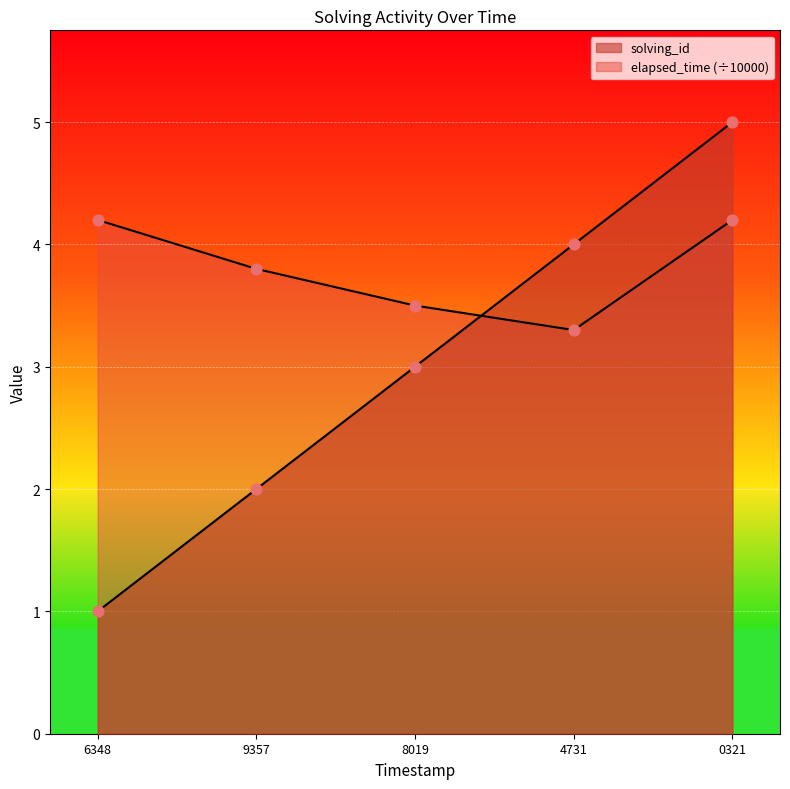

At which category is the sum across all series the highest?

0321